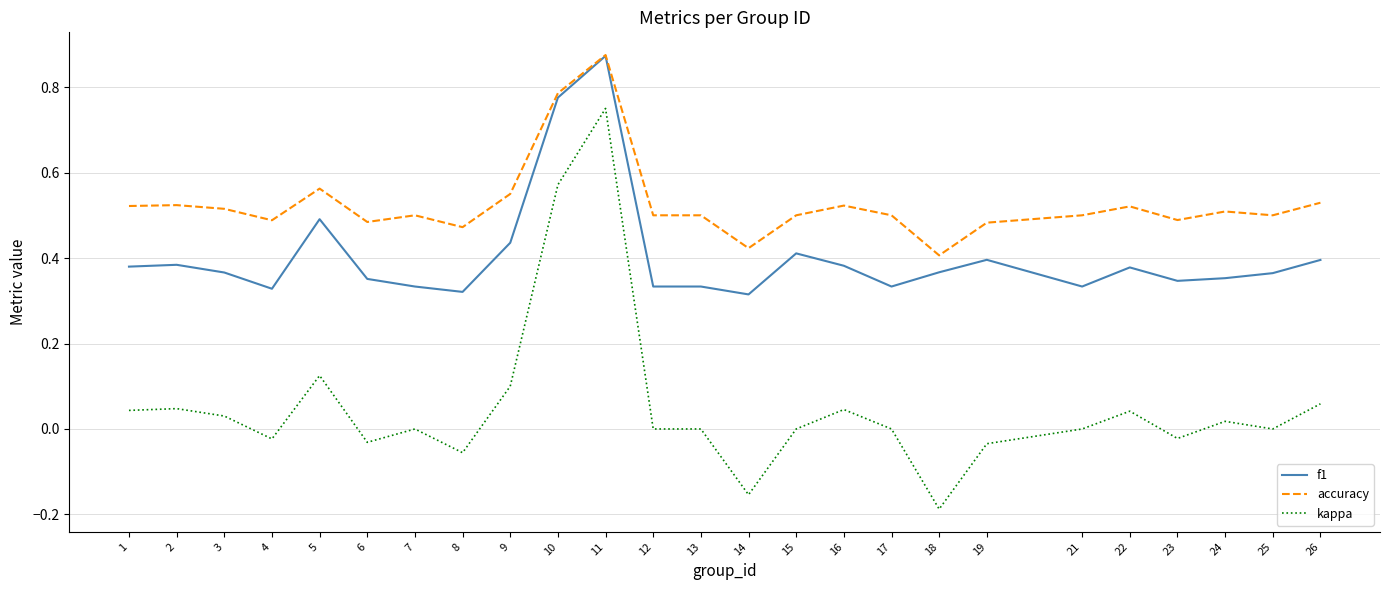

Which series has the largest range (max minus min)?

kappa